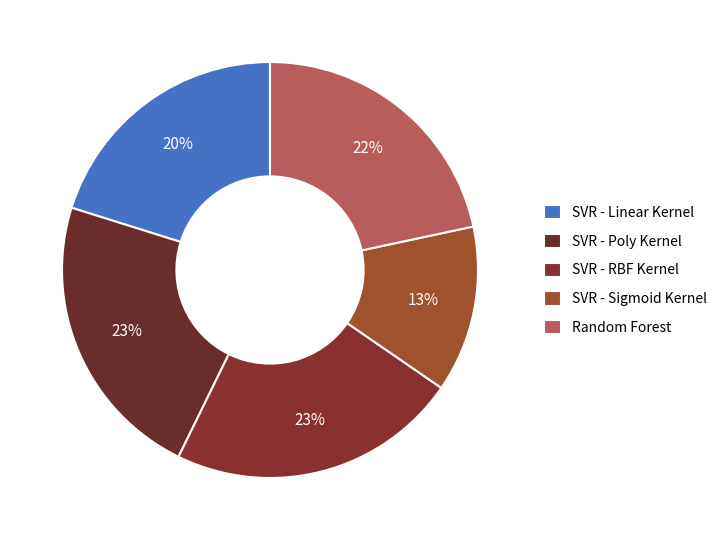

Count the number of slices in the pie.

5